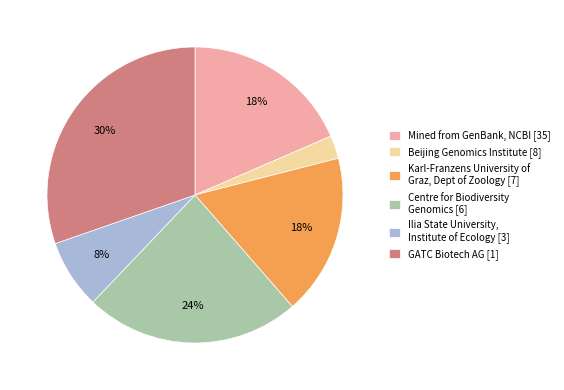

True or false: Ilia State University, Institute of Ecology [3] accounts for 8% of the total.

True